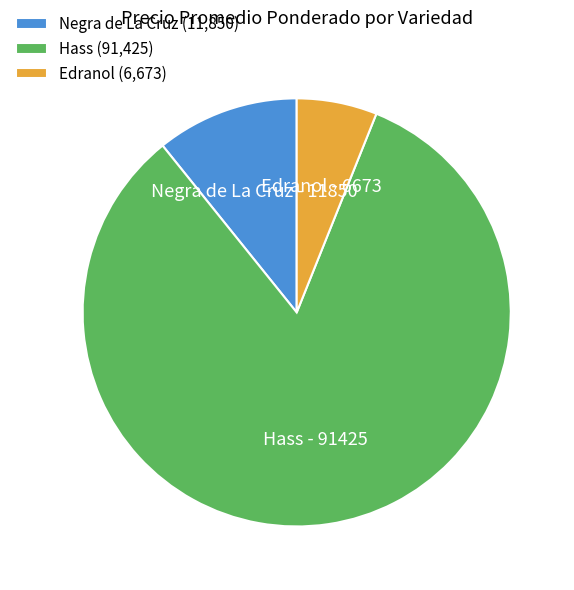

Which slice is the largest?

Hass (91,425)